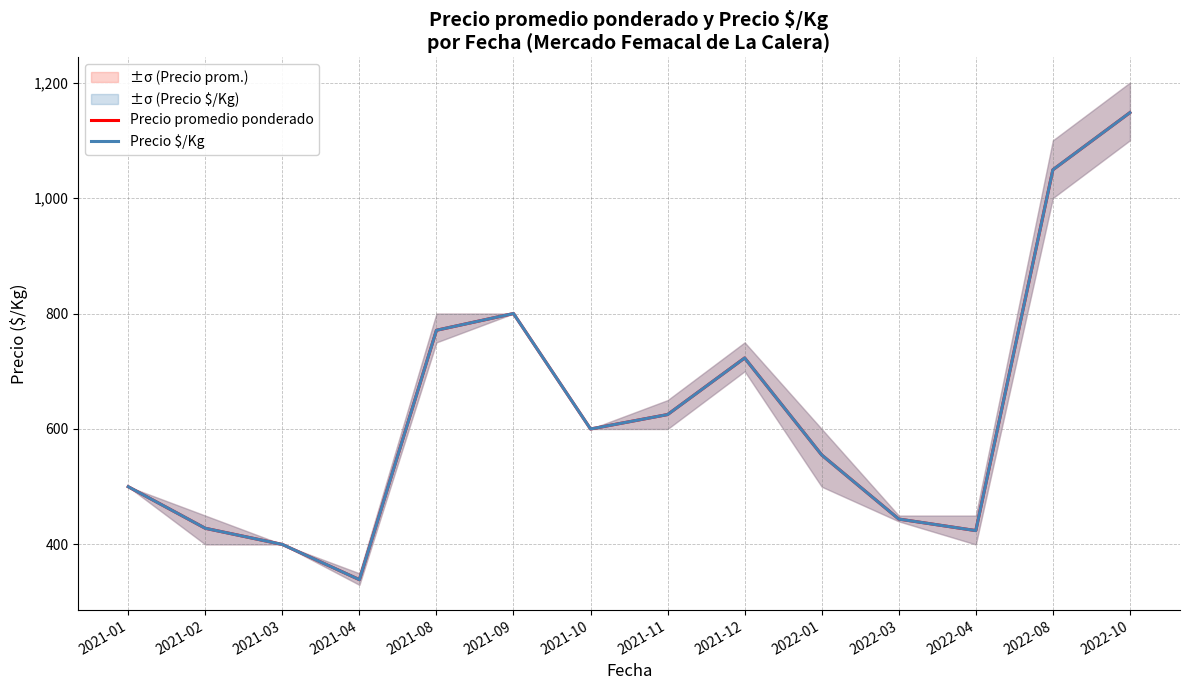

How many data points does each series have?

14